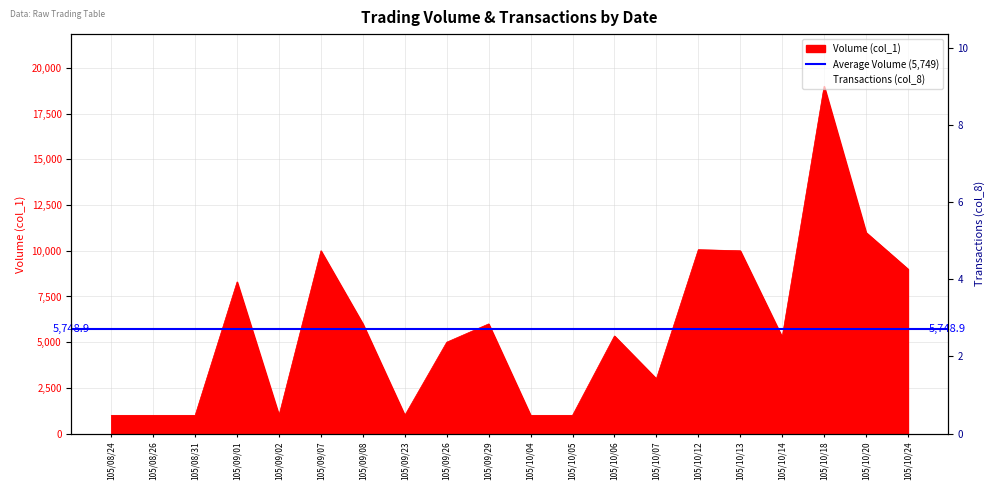

True or false: Transactions (col_8) has a value of 4 at 105/09/08.

True